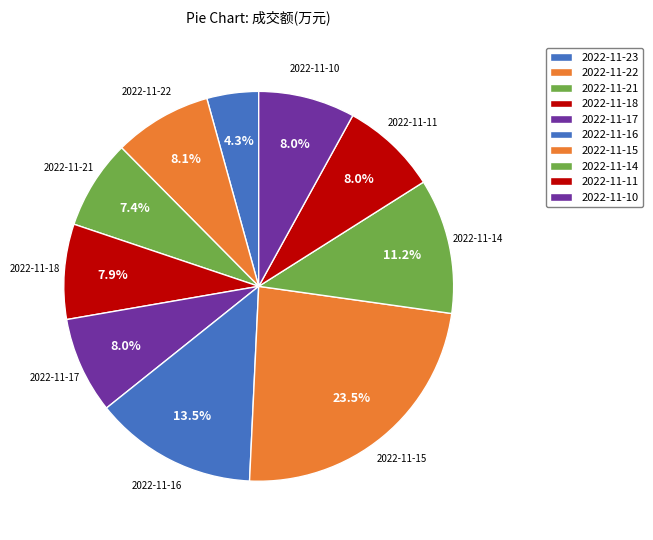

To the nearest percent, what percentage of the pie is 2022-11-10?

8%